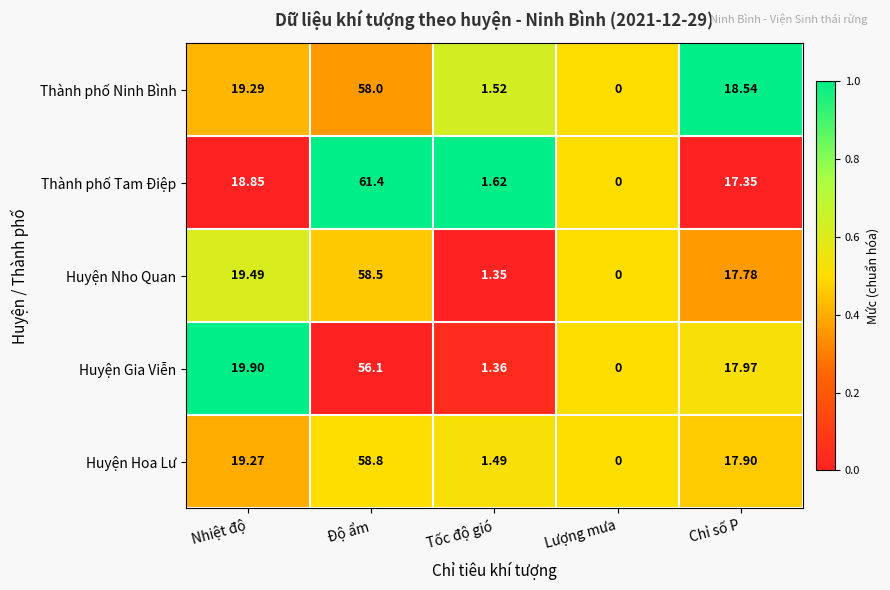

What is the difference between the highest and lowest values at Độ ẩm?

5.3